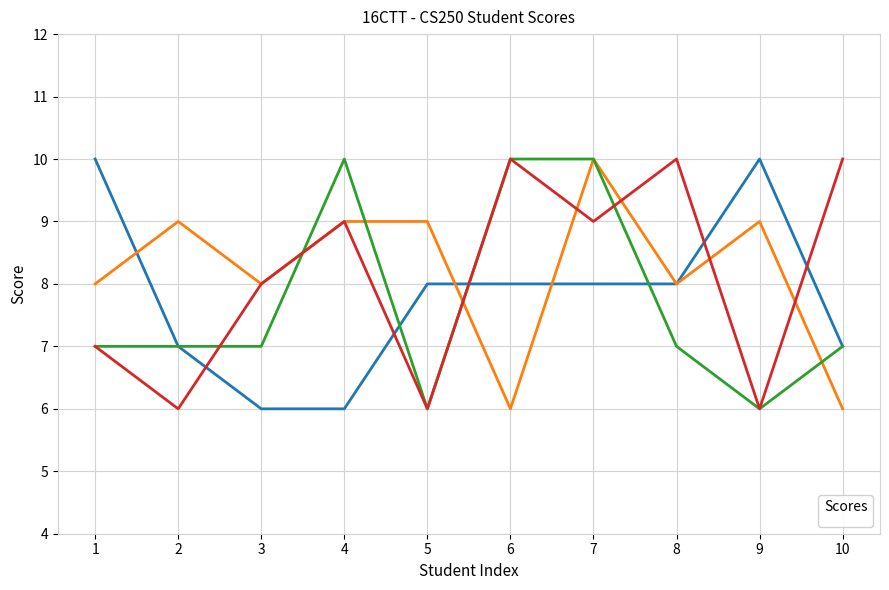

Rank the series by their maximum value, from lowest to highest.

_1, _2, _3, _4